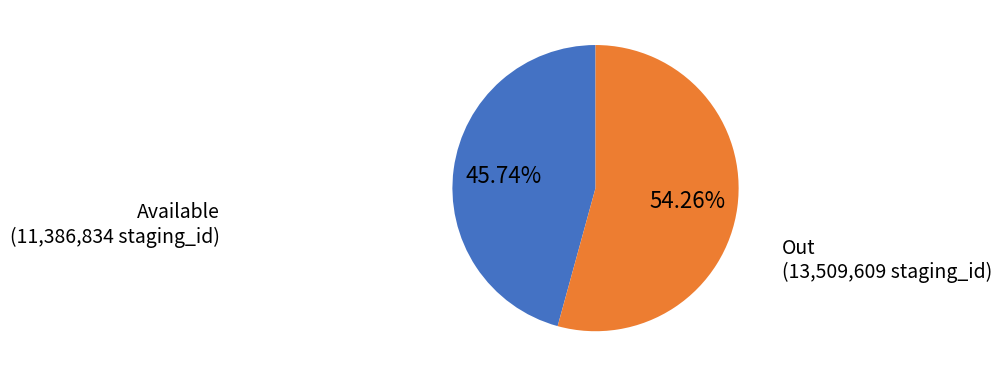

To the nearest percent, what is the average slice percentage?

50%